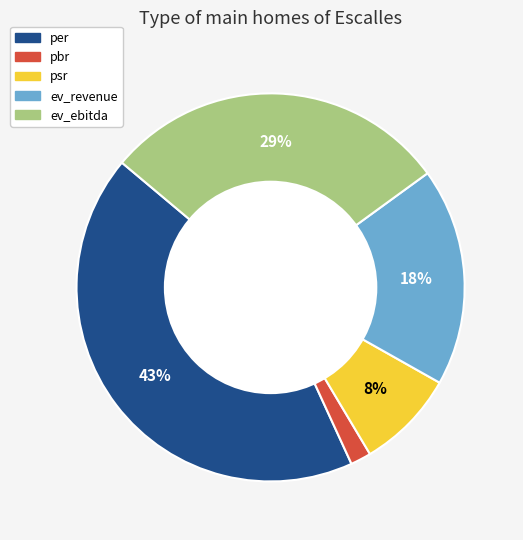

Between pbr and ev_revenue, which is larger?

ev_revenue